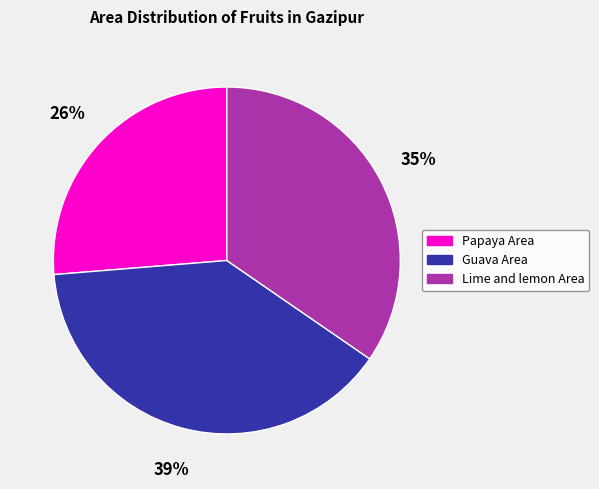

Does any single category account for the majority?

No